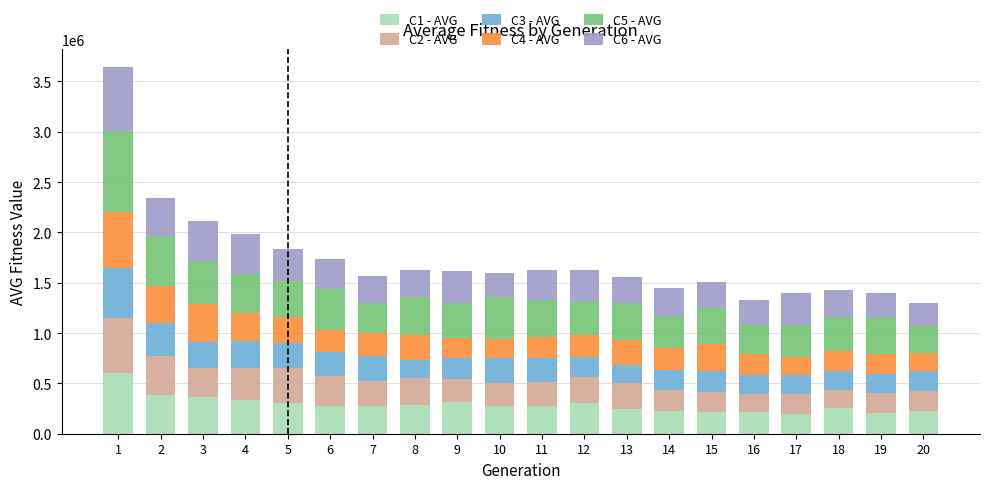

What is the average value of the C1 - AVG series?

289300.9